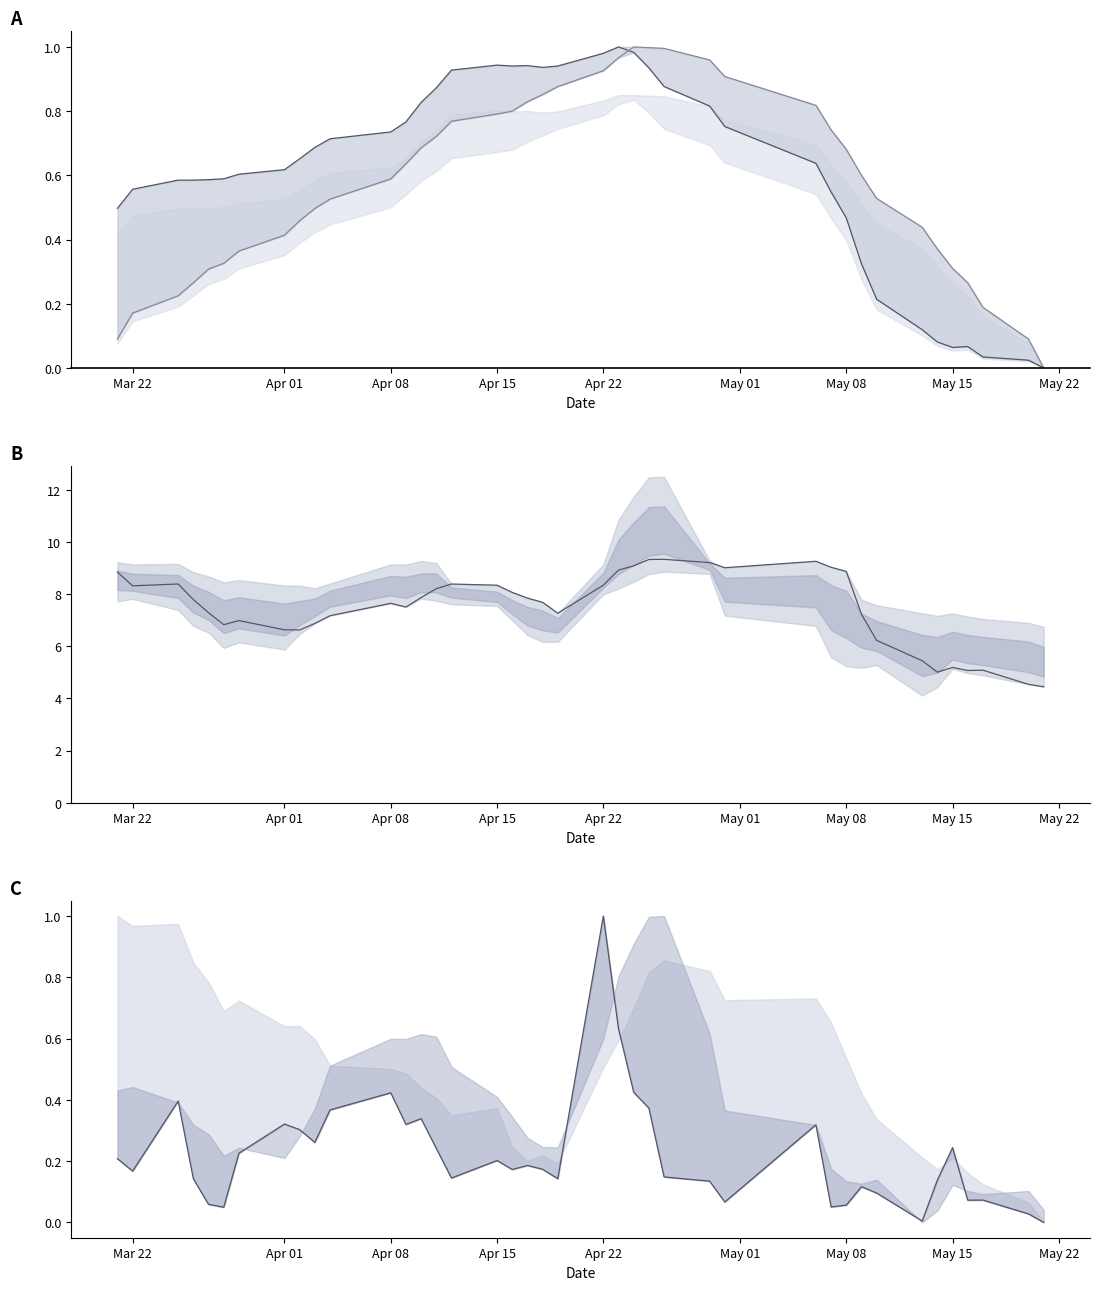

What is the maximum value shown in the chart?

9.3